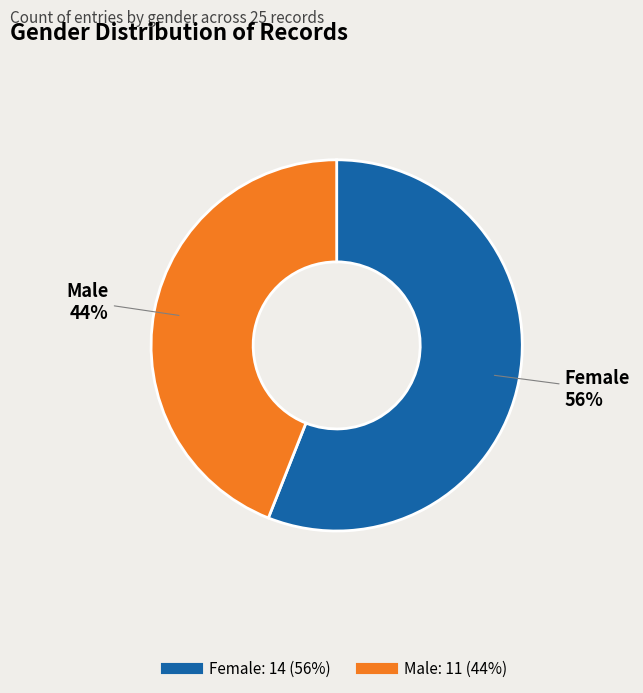

Which has a higher value, Male or Female?

Female